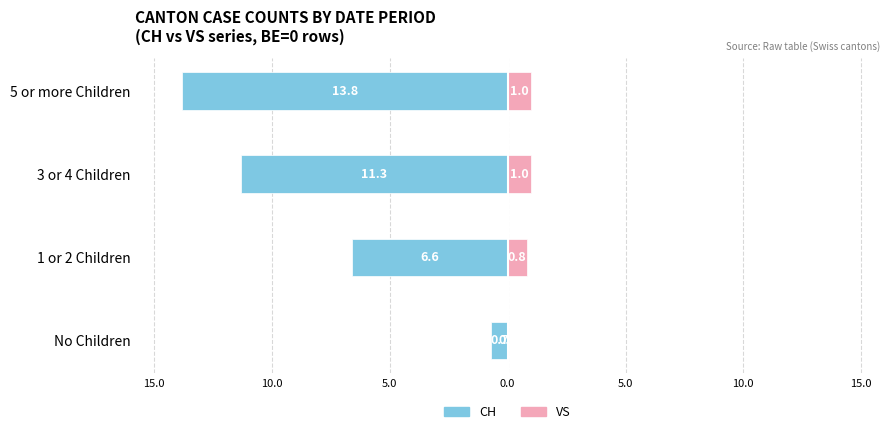

What is the difference between the CH (left) values at 3 or 4 Children and 5 or more Children?

2.5